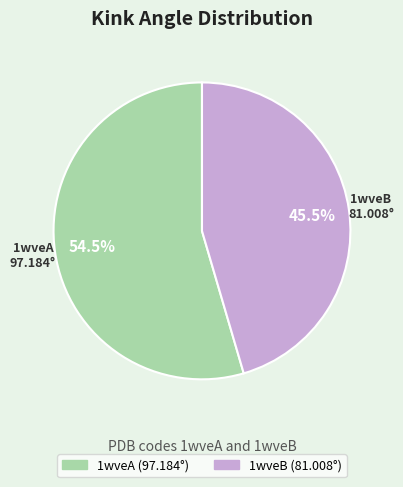

To the nearest percent, what is the combined percentage of 1wveB and 1wveA?

100%